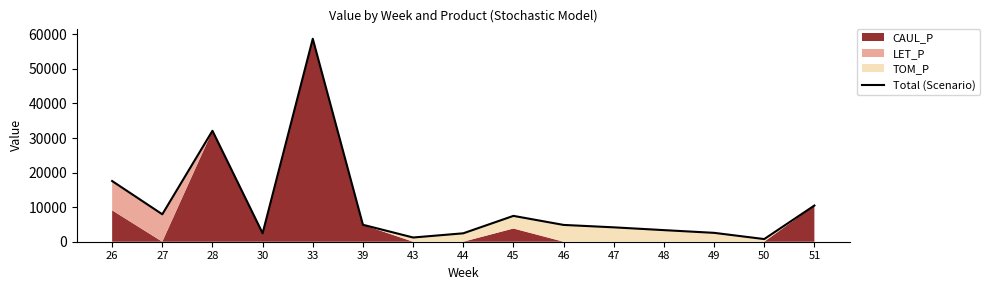

What is the change in value from 49 to 50?

-1801.2